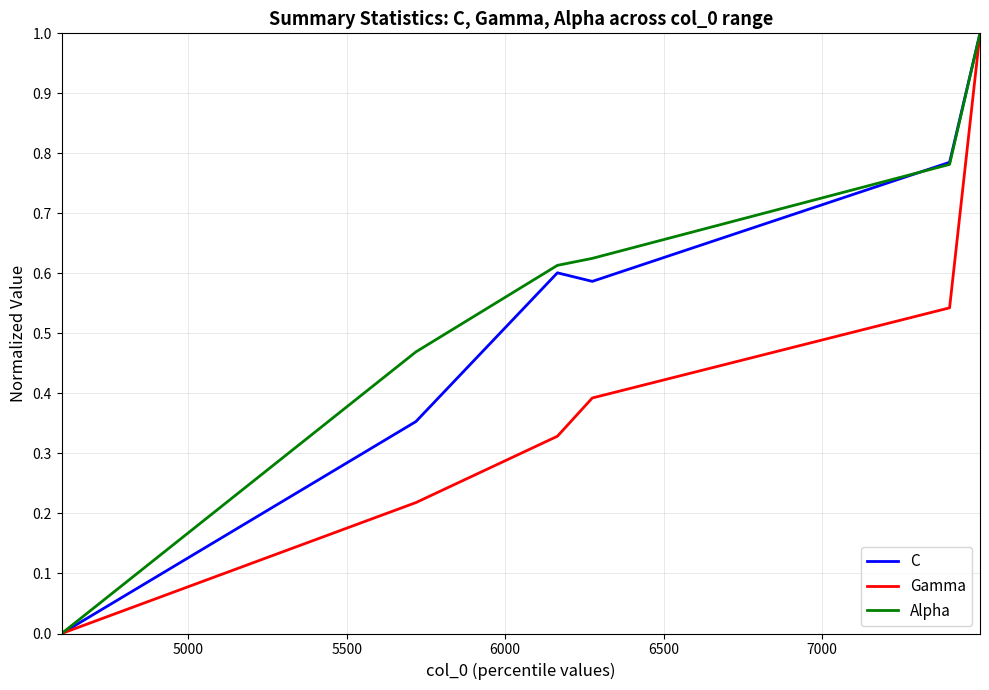

Is this an area chart (filled region under the line)?

No